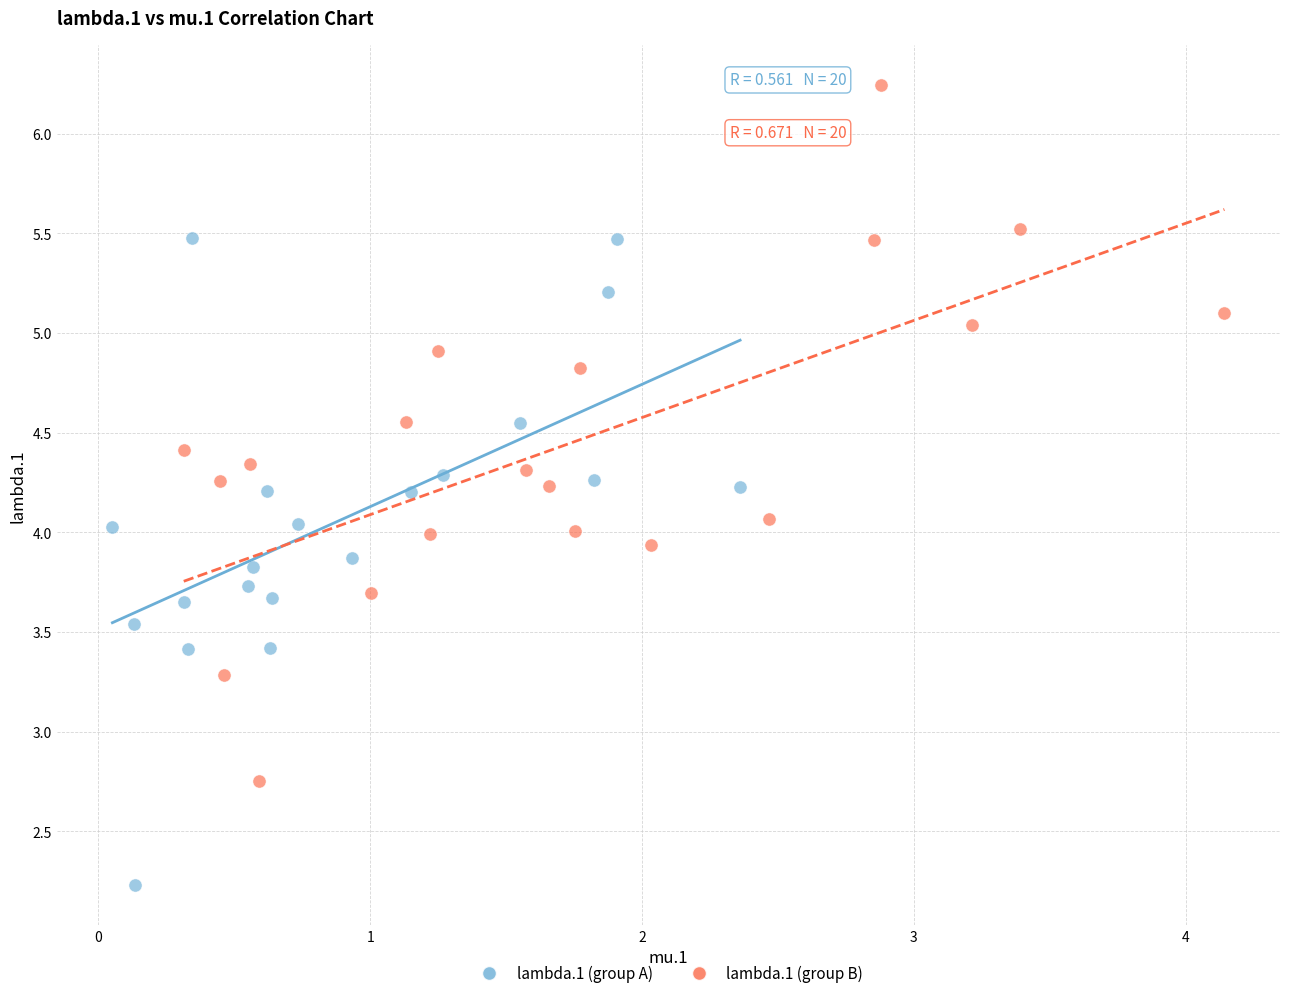

Which series has the largest Y range (max minus min)?

lambda.1 (group B)